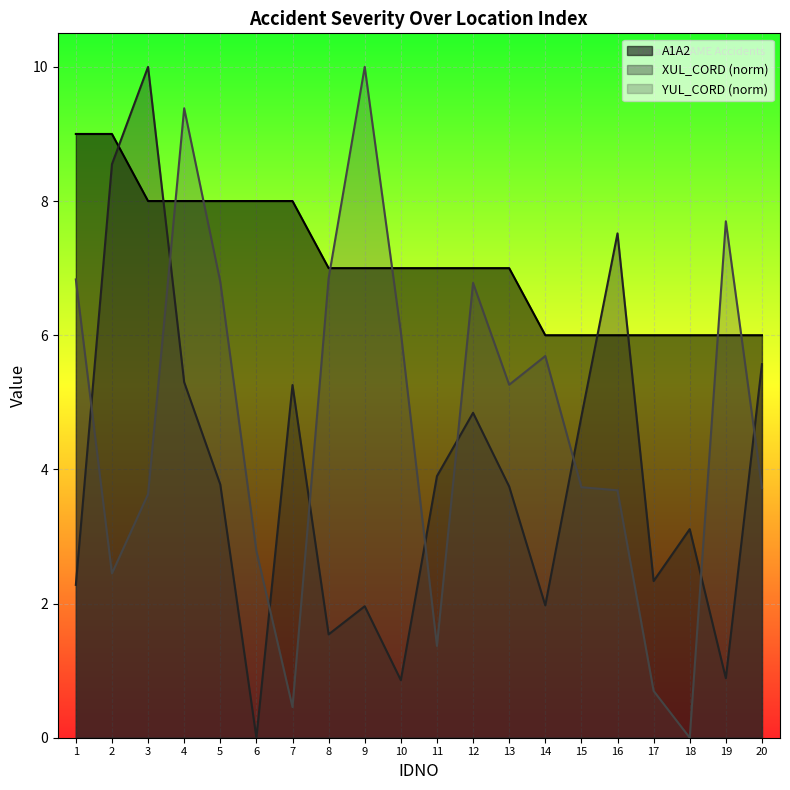

List the labels in order of YUL_CORD_norm value, largest first.

9, 4, 19, 8, 1, 5, 12, 10, 14, 13, 15, 20, 16, 3, 6, 2, 11, 17, 7, 18